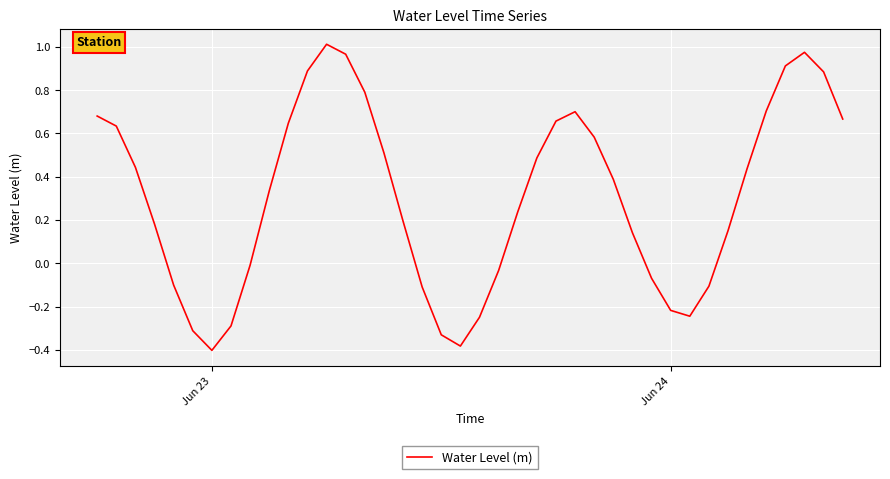

Does the chart have visible grid lines?

Yes